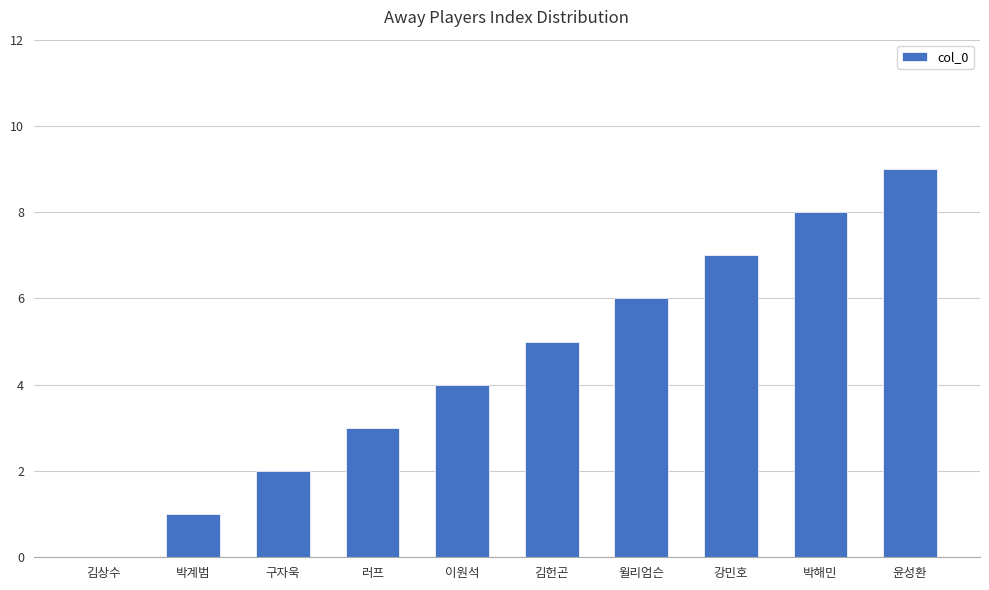

Is it true that the value at 박해민 is 5?

False